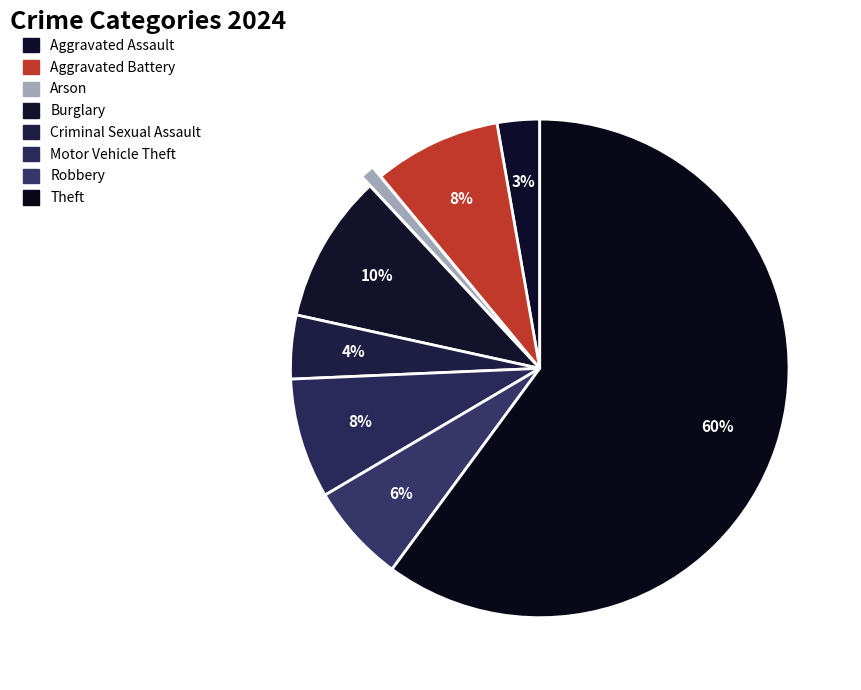

What percentage is NOT represented by Motor Vehicle Theft?

92.2%